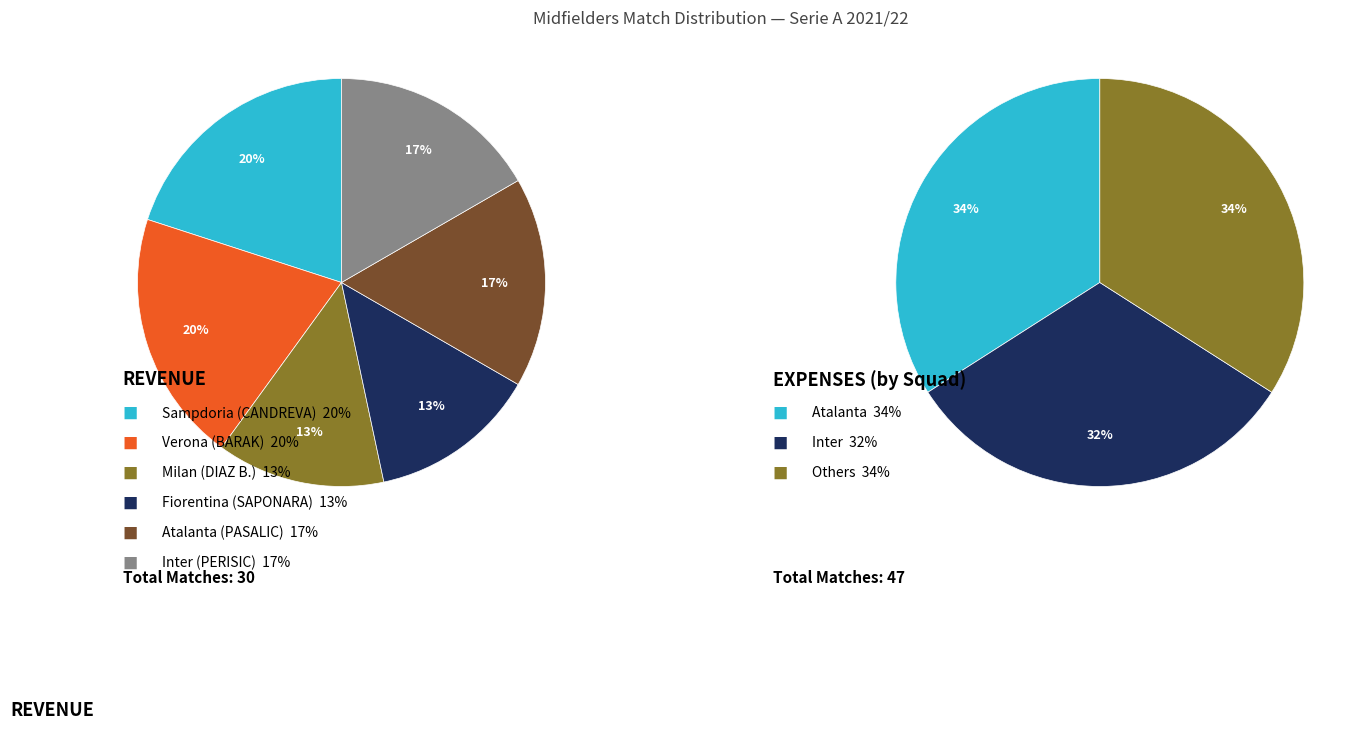

Is there any slice that represents more than half of the pie?

No